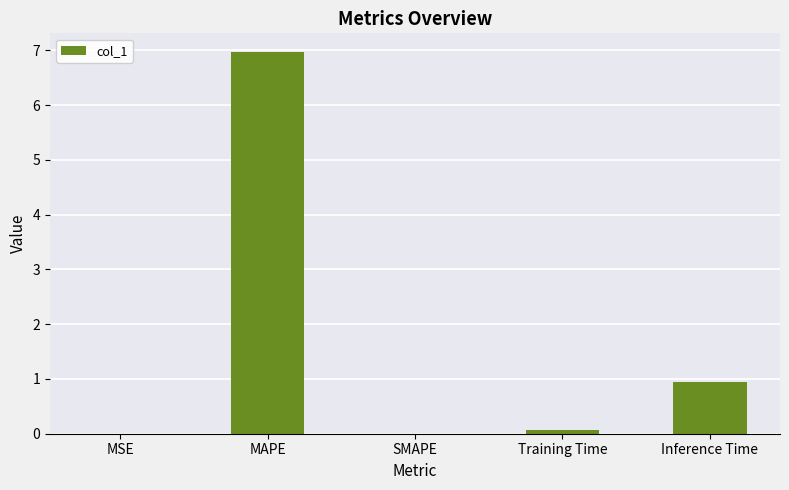

Between MAPE and Training Time, which is larger?

MAPE